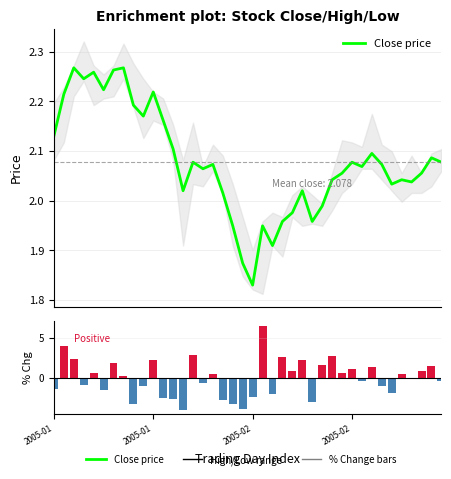

What is the average value of the Close price series?

2.1